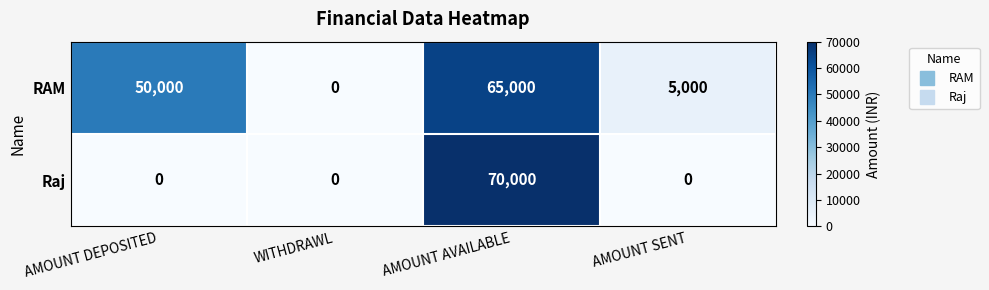

Between AMOUNT DEPOSITED and AMOUNT AVAILABLE, which series saw the biggest shift?

Raj